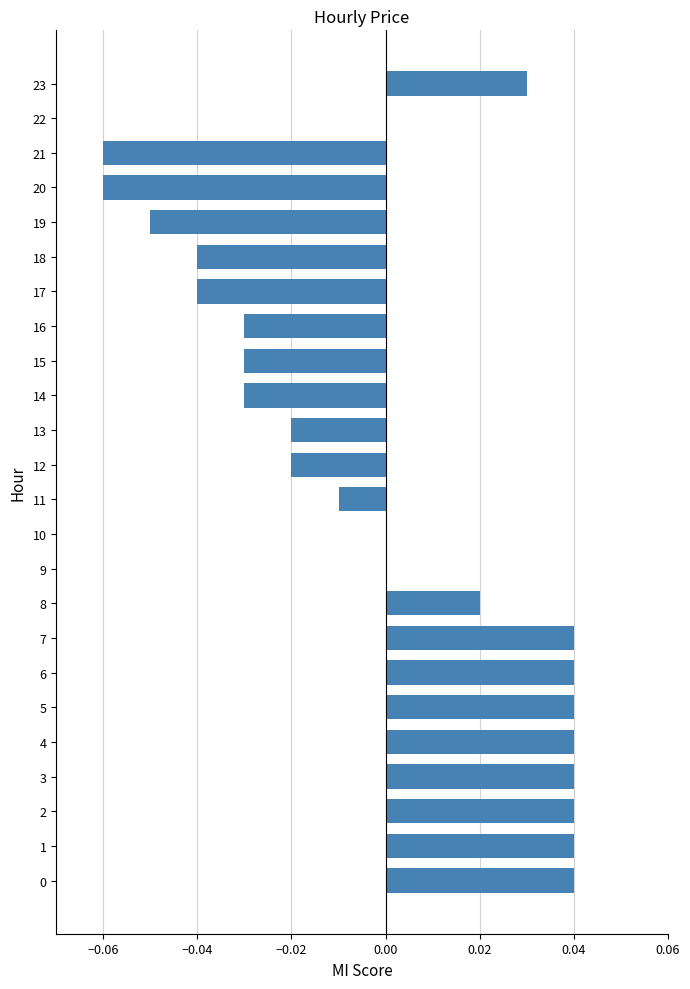

How many distinct data groups are displayed?

1